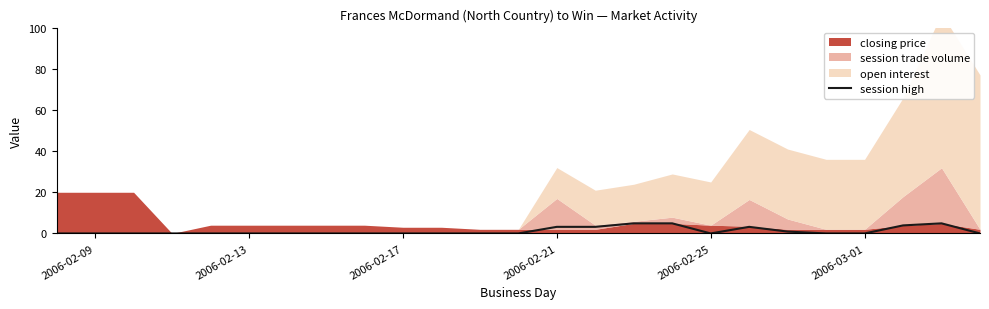

What is the maximum value for session high?

4.9